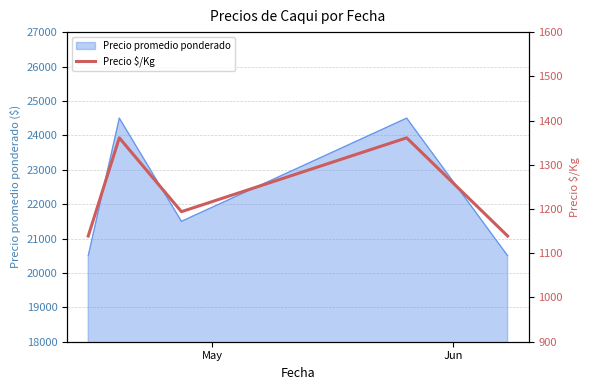

What is the maximum value for Precio promedio ponderado?

24500